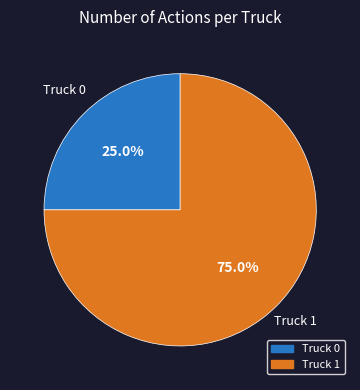

Is it true that Truck 0 is 16% of the pie?

False